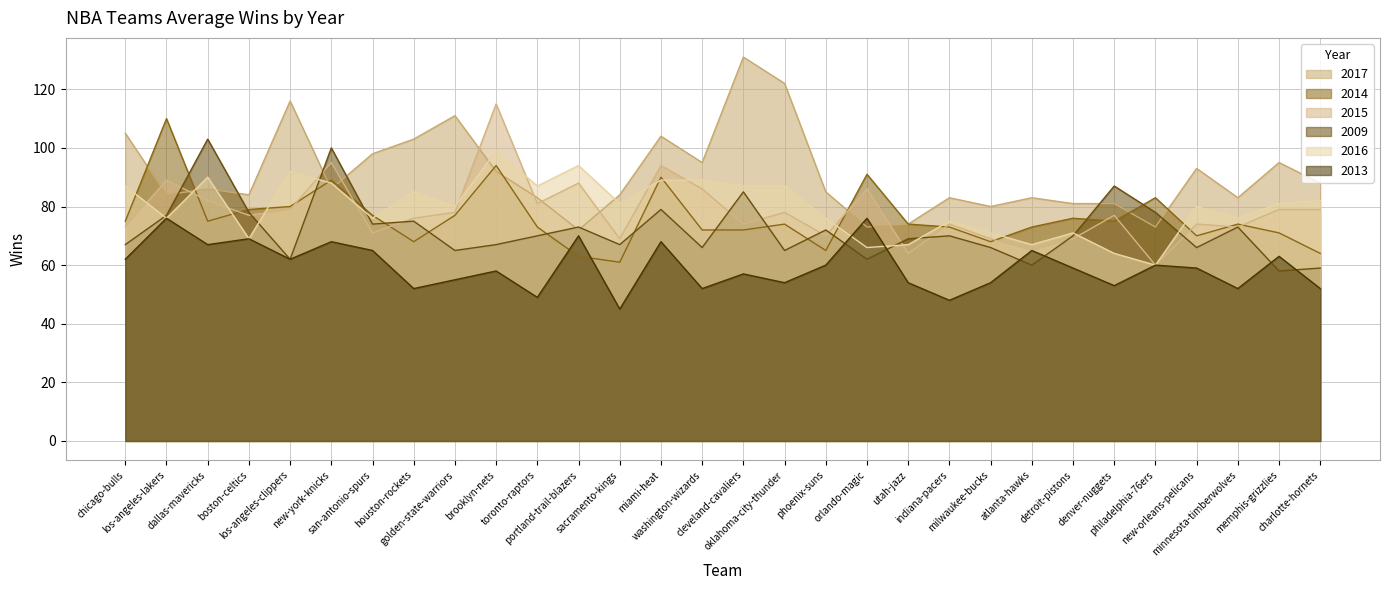

How many series are shown in this chart?

6